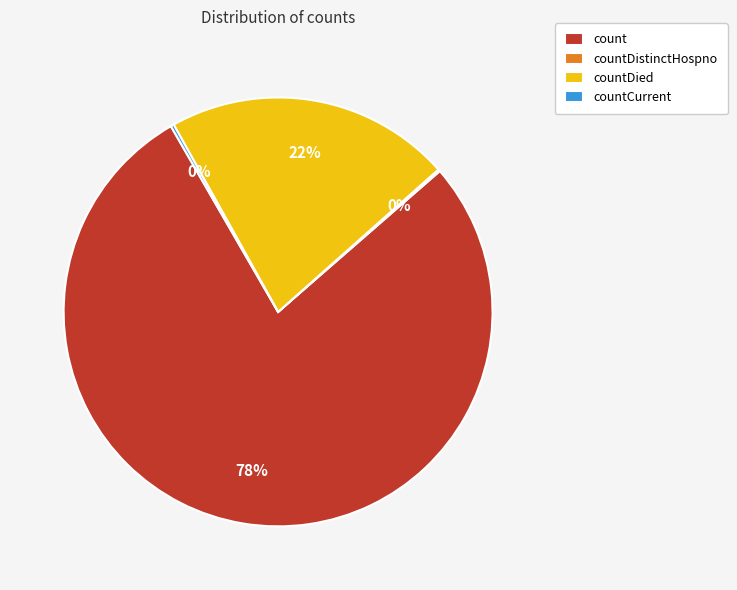

Does countDied represent more than half of the total?

No